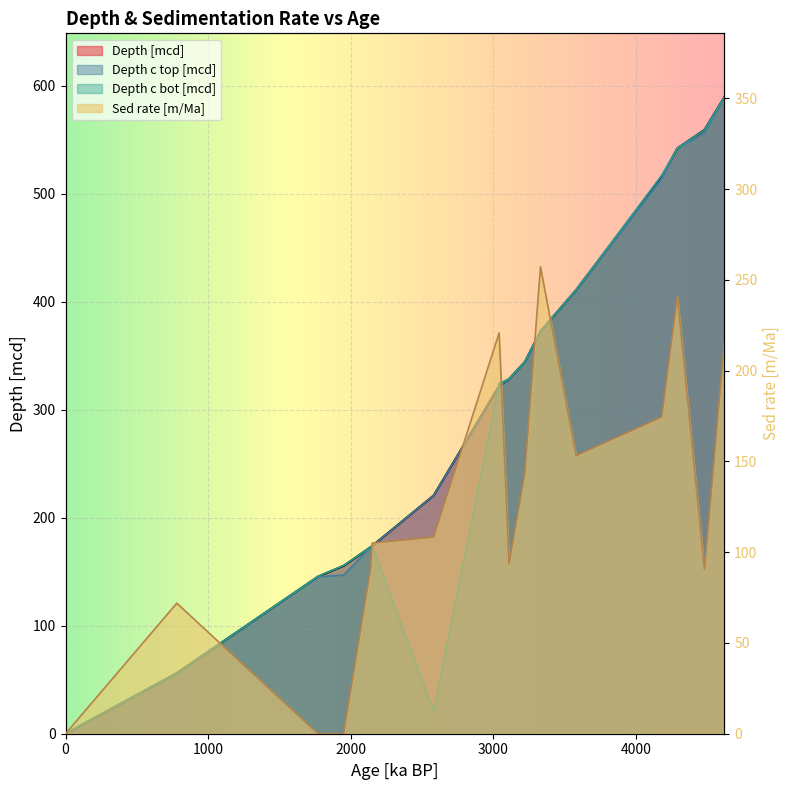

How many data points in Sed rate [m/Ma] are above 108?

8